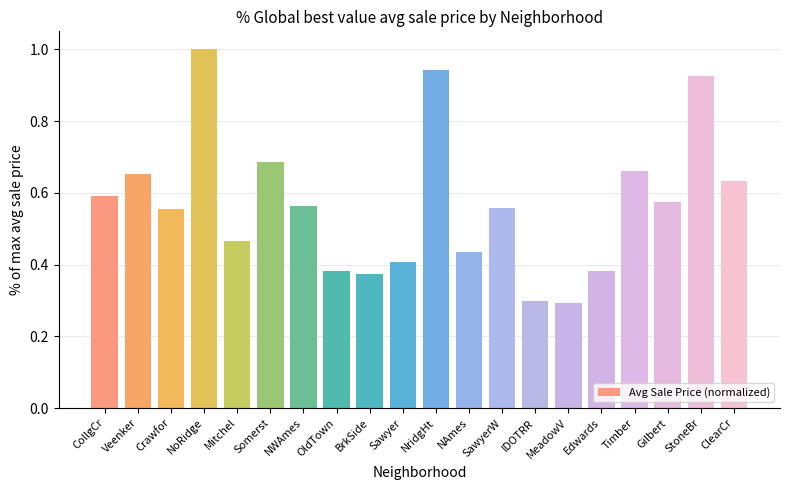

How many bars are there in total?

20